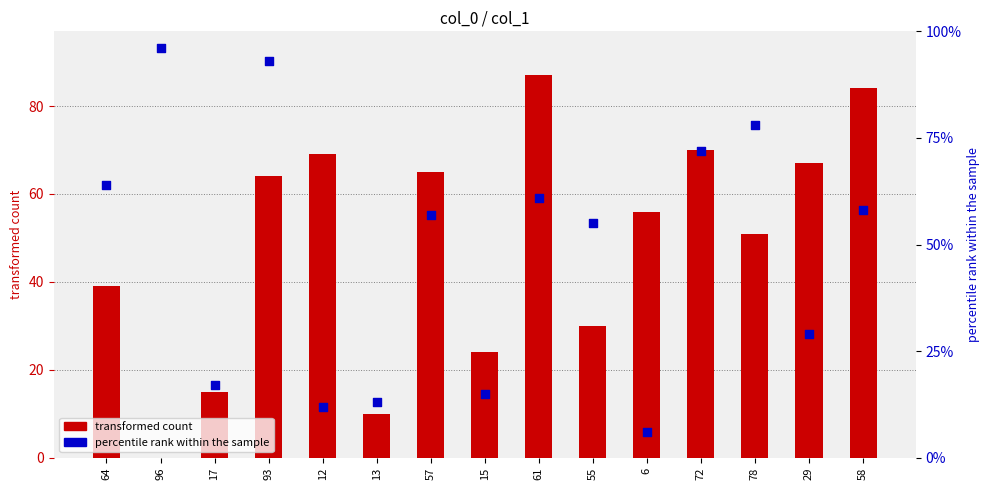

What is the total value across all series at 29?

96